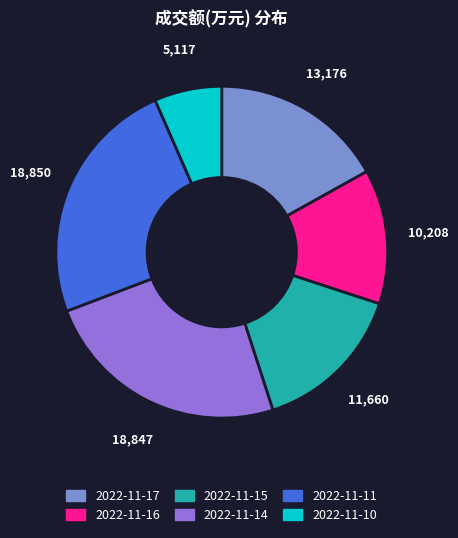

Count the number of slices in the pie.

6